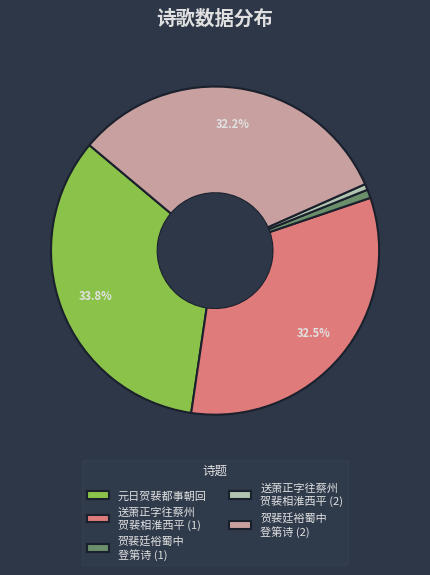

How much of the chart is everything except 送萧正字往蔡州 贺裴相淮西平 (1)?

67.5%